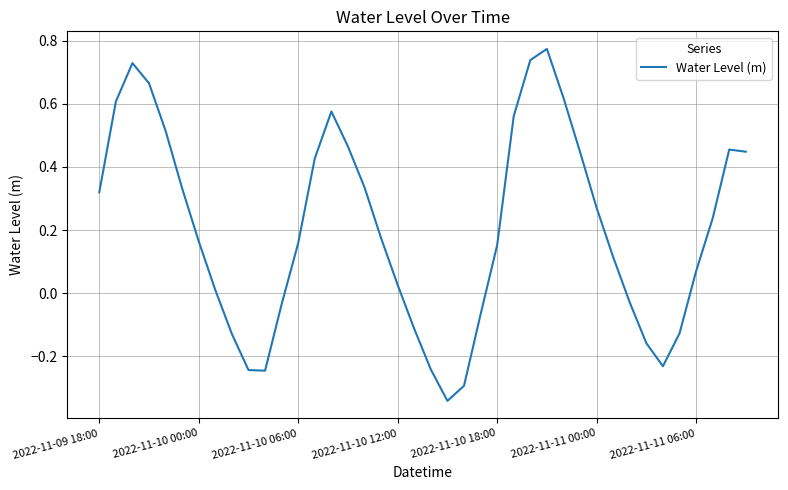

How many lines are shown in the chart?

1